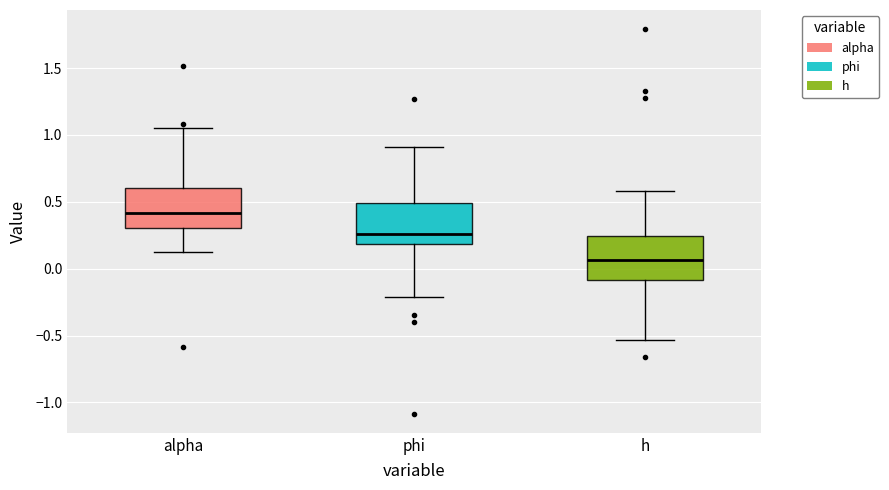

Reading left to right, read every box against the y-axis: the position of its median line, the range the box covers, and the ends of its whiskers. The values are not printed on the chart, so give them approximately, as read against the axis.

alpha: median 0.40, box 0.30 to 0.60, whiskers 0.15 to 1.05
phi: median 0.25, box 0.20 to 0.50, whiskers -0.20 to 0.90
h: median 0.05, box -0.10 to 0.25, whiskers -0.55 to 0.60